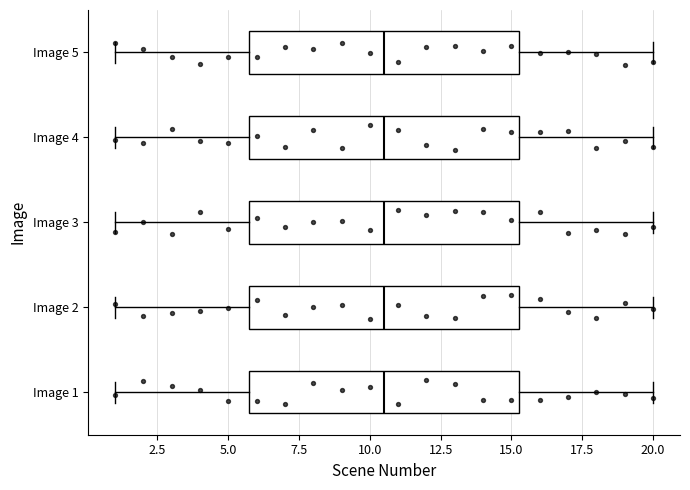

Reading bottom to top, read every box against the x-axis: the position of its median line, the range the box covers, and the ends of its whiskers. The values are not printed on the chart, so give them approximately, as read against the axis.

Image 1: median 10.5, box 6.0 to 15.5, whiskers 1.0 to 20.0
Image 2: median 10.5, box 6.0 to 15.5, whiskers 1.0 to 20.0
Image 3: median 10.5, box 6.0 to 15.5, whiskers 1.0 to 20.0
Image 4: median 10.5, box 6.0 to 15.5, whiskers 1.0 to 20.0
Image 5: median 10.5, box 6.0 to 15.5, whiskers 1.0 to 20.0